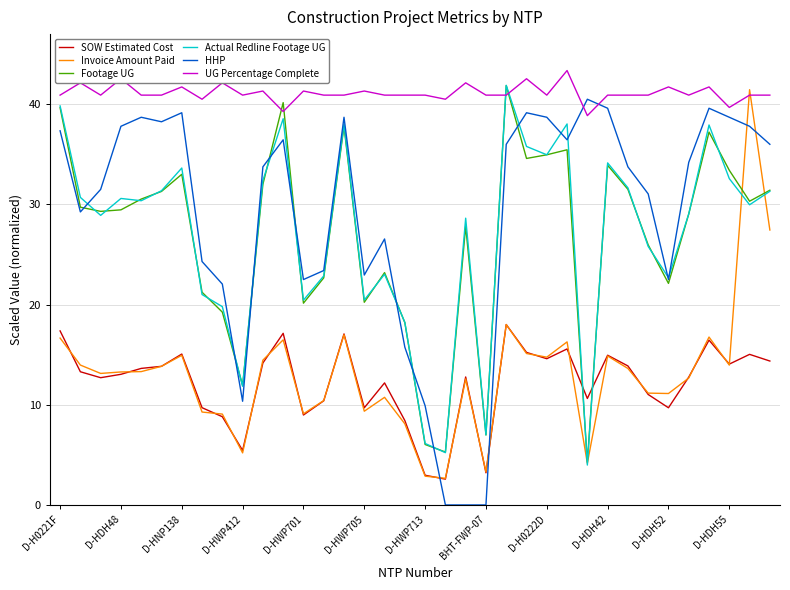

How many times do HHP and Invoice Amount Paid cross each other?

4